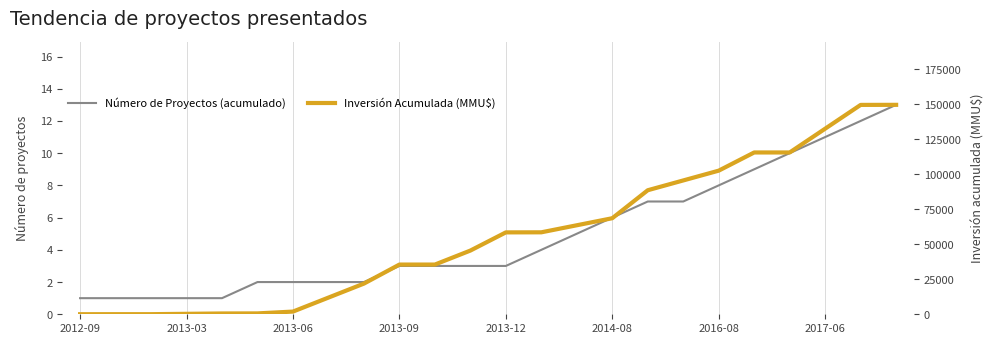

Is it true that Número de Proyectos (acumulado) equals 1 at 2013-06?

False